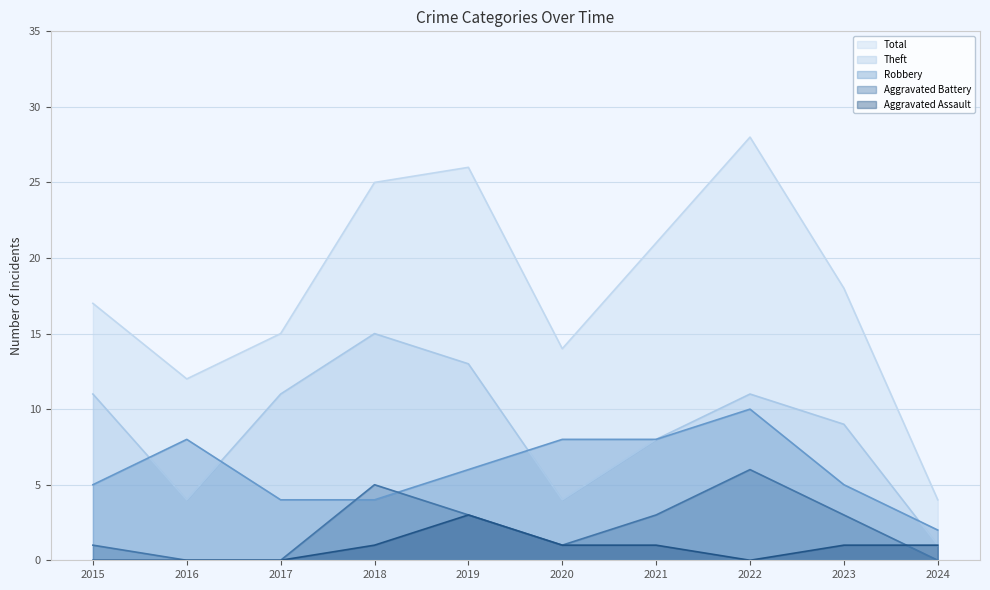

Count the Aggravated Assault values in the range 0 to 1.

9